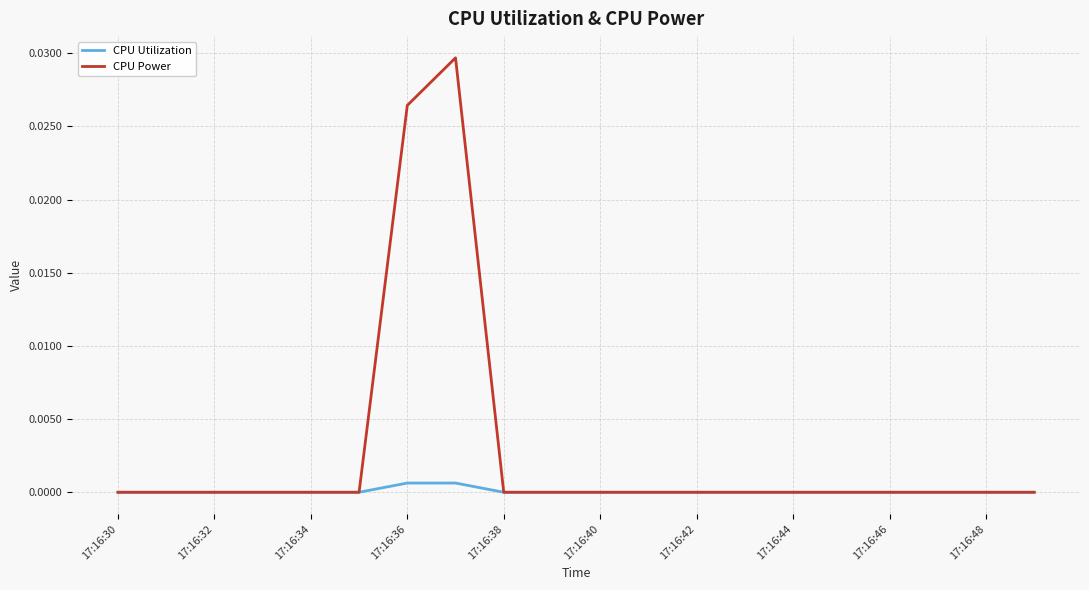

Which series has the largest range (max minus min)?

CPU Power